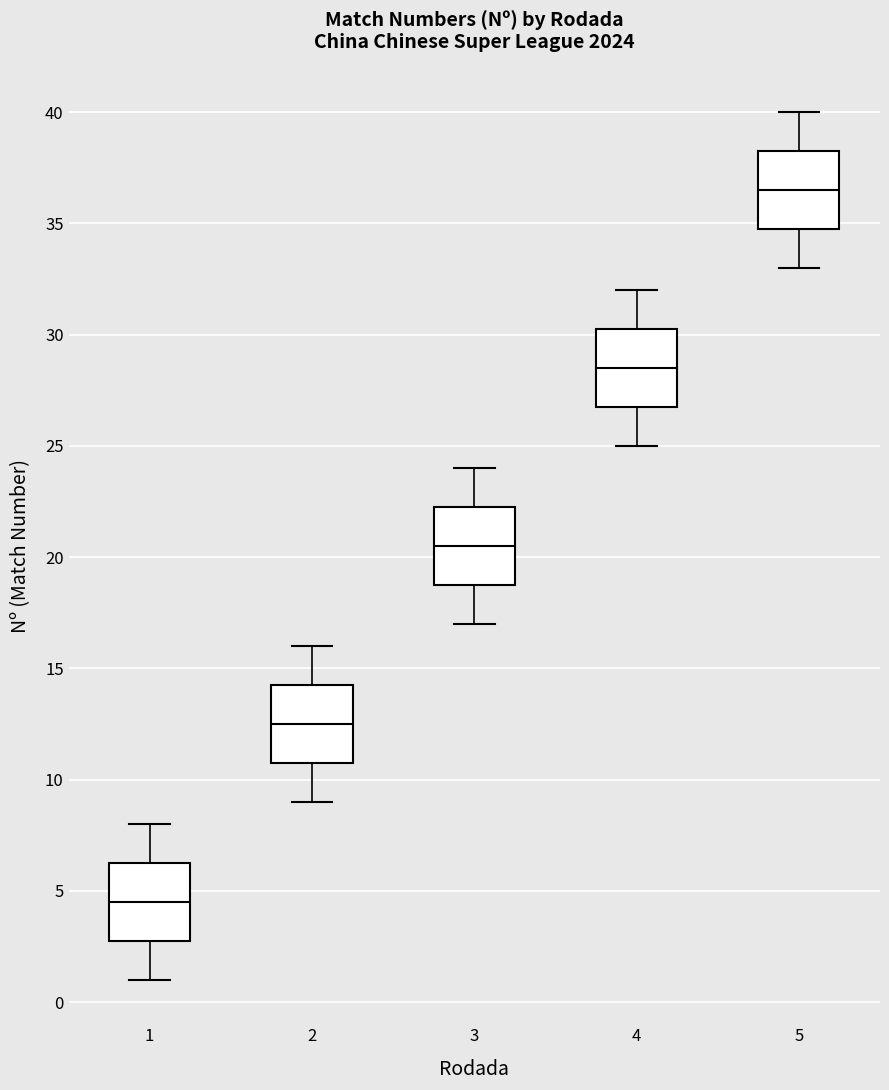

Reading left to right, transcribe this box plot: for each box, give where its median line is, the range the box spans, and where its two whiskers end, as read against the y-axis. The values are not printed on the chart, so give them approximately, as read against the axis.

1: median 4.5, box 3.0 to 6.5, whiskers 1.0 to 8.0
2: median 12.5, box 11.0 to 14.5, whiskers 9.0 to 16.0
3: median 20.5, box 19.0 to 22.5, whiskers 17.0 to 24.0
4: median 28.5, box 27.0 to 30.5, whiskers 25.0 to 32.0
5: median 36.5, box 35.0 to 38.5, whiskers 33.0 to 40.0